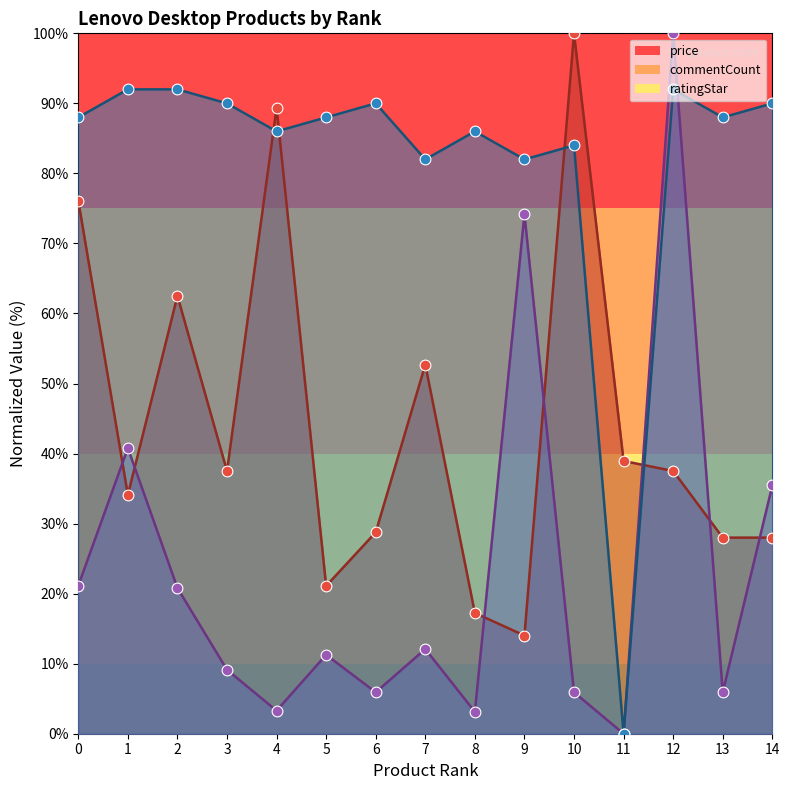

Is the value of commentCount at 1 greater than the value of ratingStar at 11?

Yes